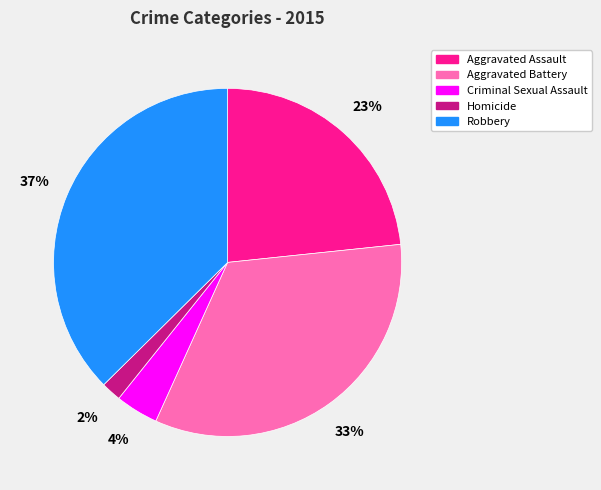

Does any single category account for the majority?

No